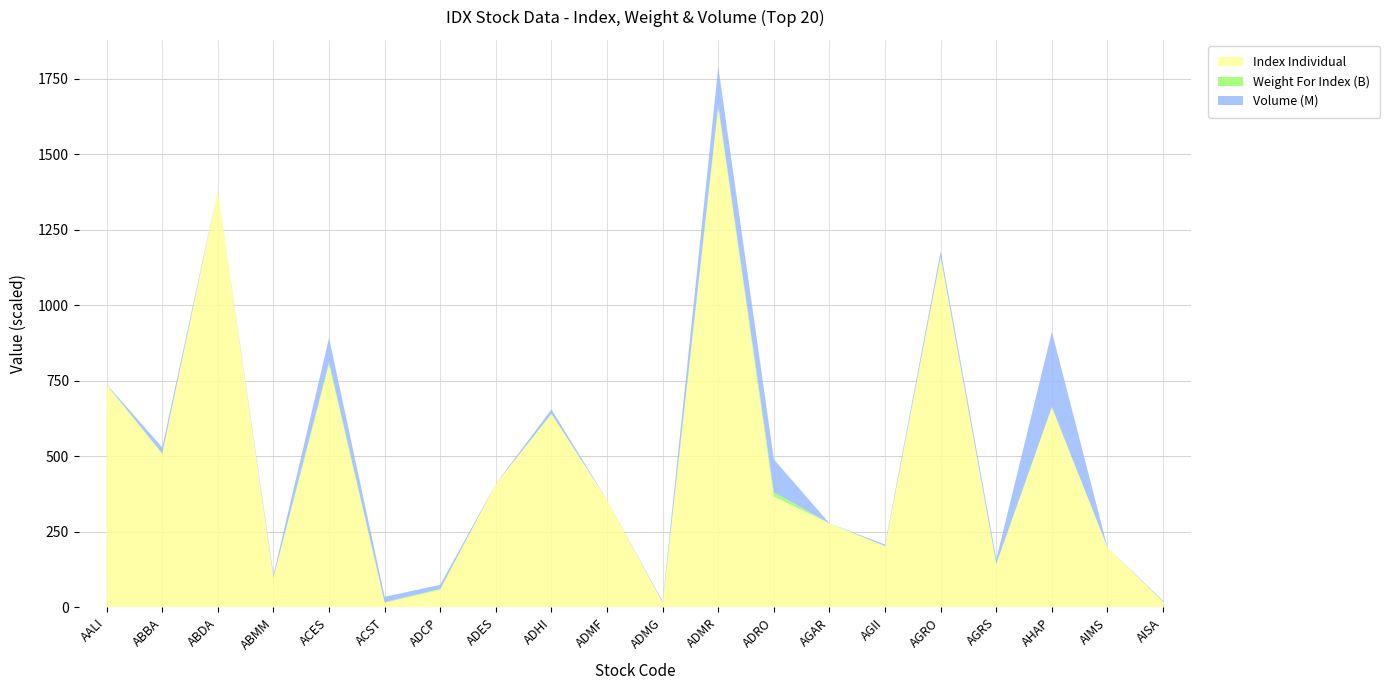

Reading right to left, what are all the values shown in this chart?

Index Individual: 17.6	198.4	662.8	142.3	1158.0	202.7	278.2	367.3	1655.0	15.0	355.9	640.1	409.1	59.2	15.1	804.9	98.7	1381.2	508.1	737.2
Weight For Index: 2576575060.0	38786000.0	909930000.0	2207937005.0	3193374706.0	597385368.0	250200000.0	13981063990.0	6606584770.0	520372225.0	79100000.0	1744816194.0	48961434.0	2222222220.0	2259981028.0	6835990000.0	568803889.0	78594126.0	1342926643.0	390711732.0
Volume: 1883200.0	47400.0	249111800.0	14976800.0	18258000.0	5017400.0	3800.0	109090400.0	128142100.0	3493600.0	46500.0	14094400.0	498800.0	13439100.0	17903100.0	80660900.0	8970300.0	0.0	20585100.0	929300.0